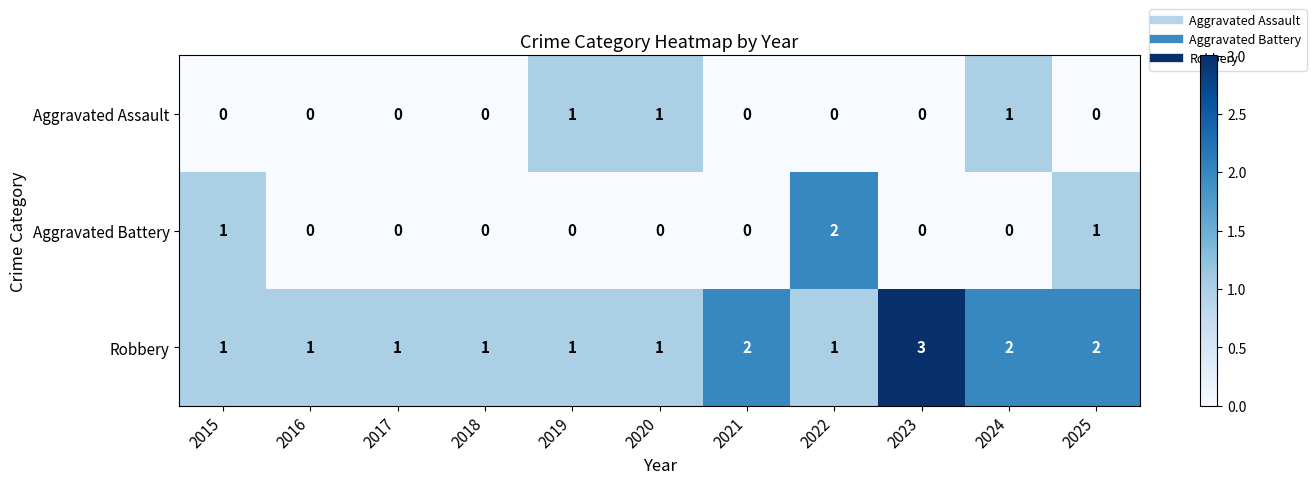

List the series in order of their peak value, highest first.

Robbery, Aggravated Battery, Aggravated Assault